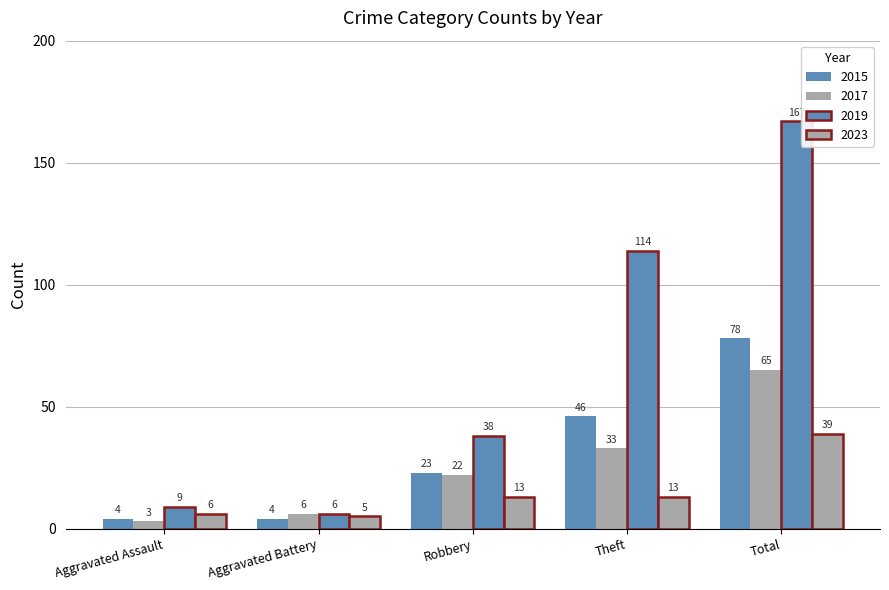

What is the difference between the highest and lowest values at Total?

128